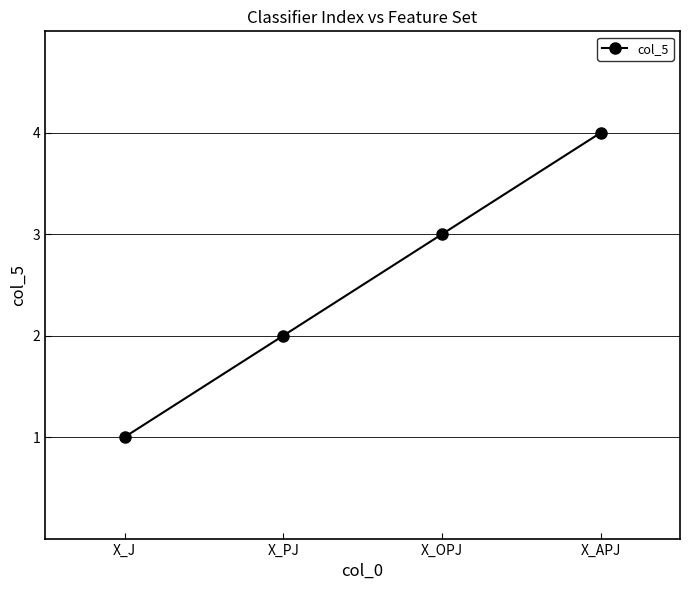

True or false: the data has more than 1 interior local peaks.

False